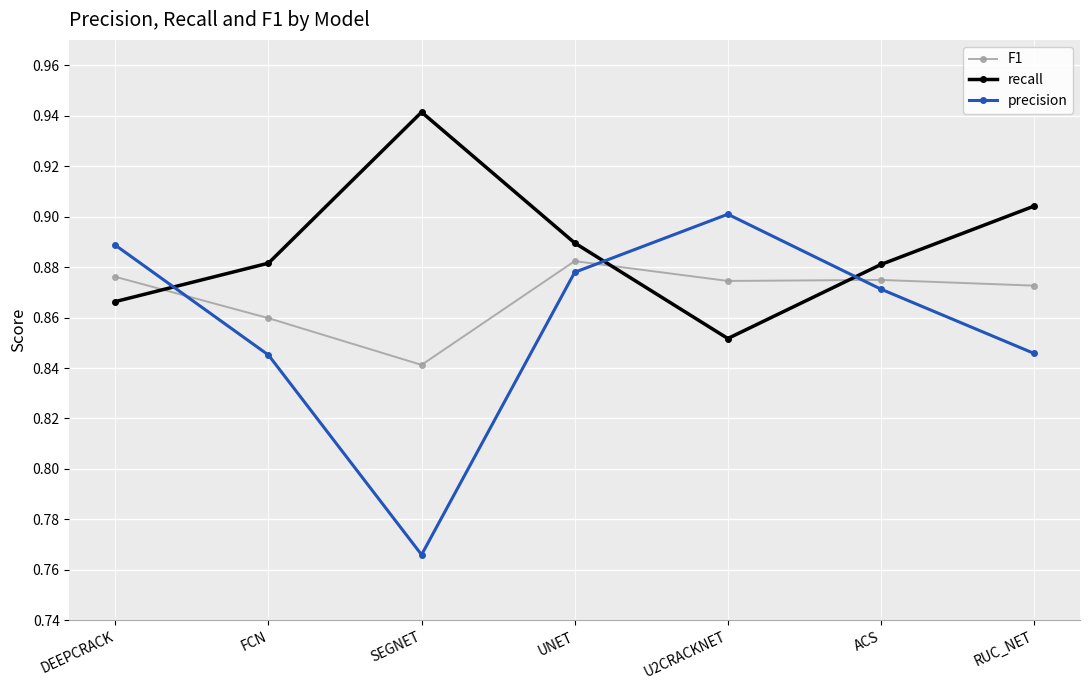

List the series in order of their peak value, lowest first.

F1, precision, recall